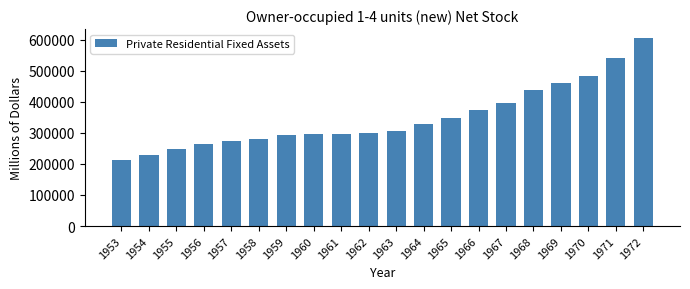

What is the approximate value at 1968, to the nearest 50?

438600